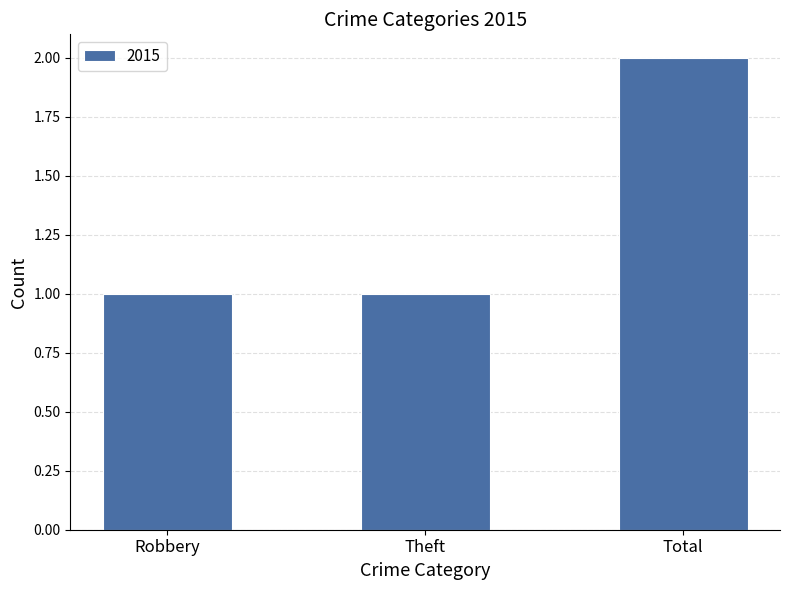

What is the change in value from Theft to Total?

+1